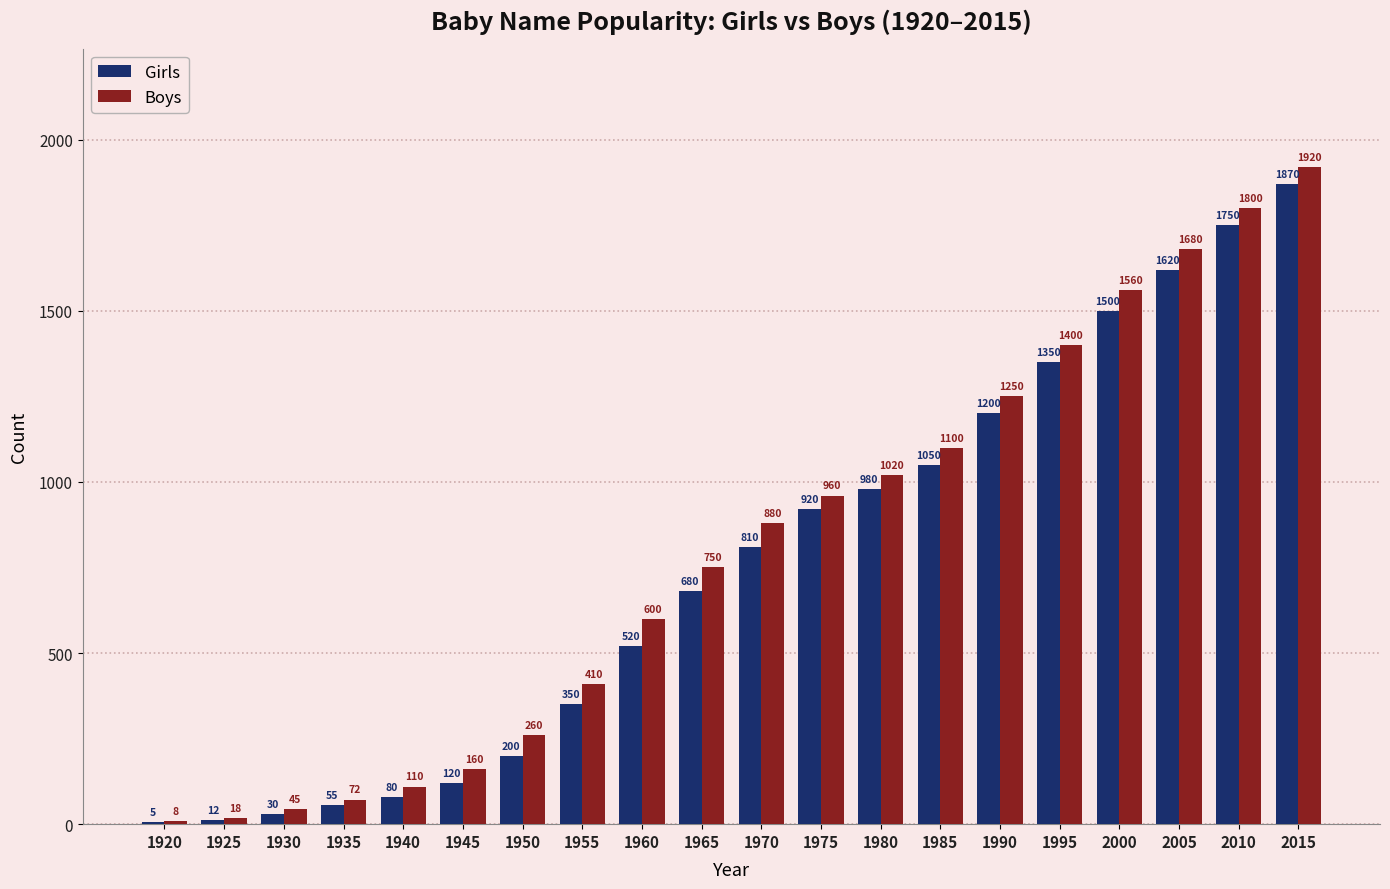

At which category is the sum across all series the highest?

2015